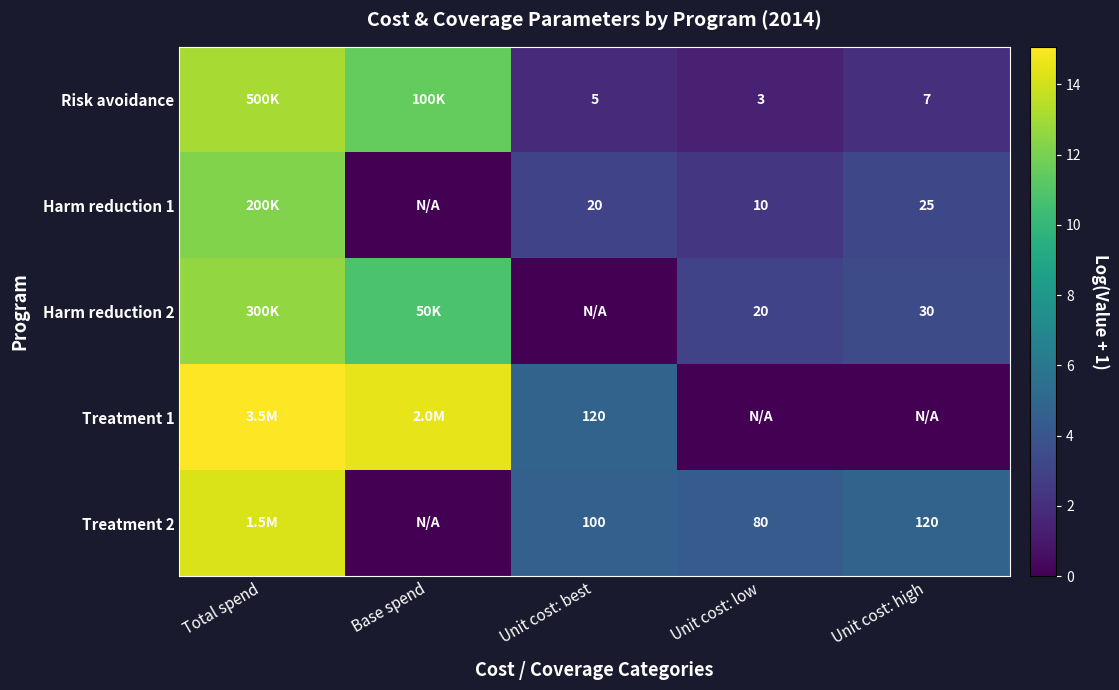

Is the value of Harm reduction 2 at Unit cost: high greater than the value of Harm reduction 1 at Unit cost: high?

Yes